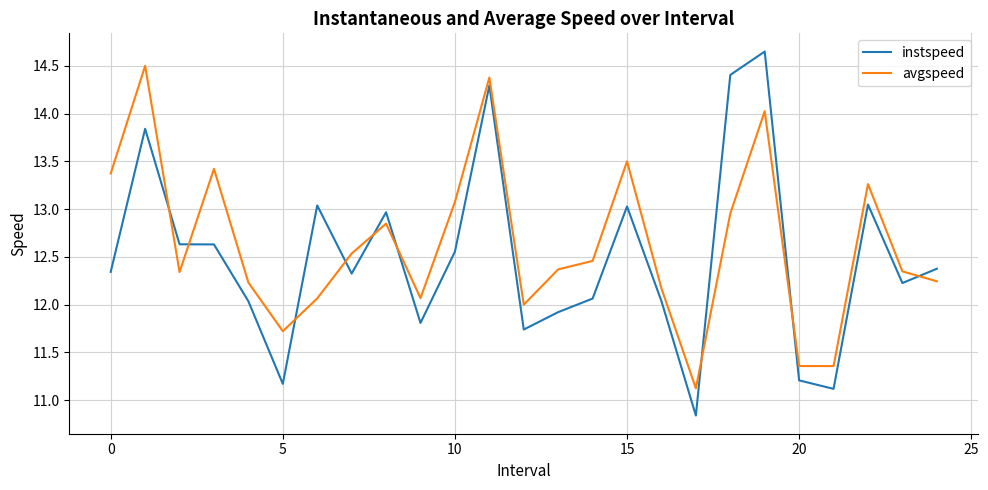

What is the minimum value shown in the chart?

10.8